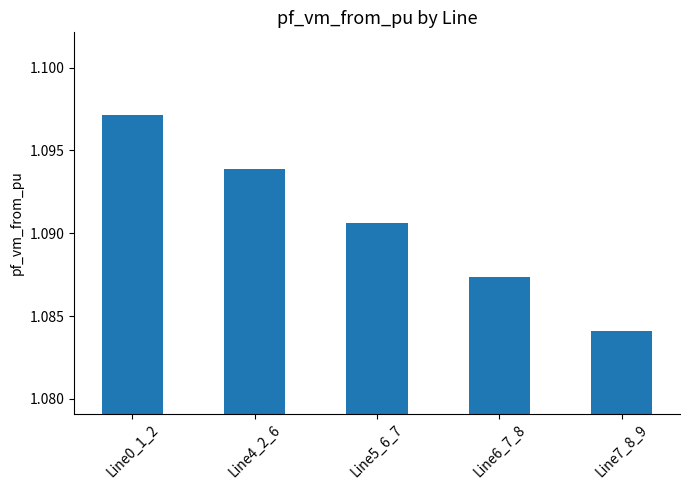

List the labels in order of value, largest first.

Line0_1_2, Line4_2_6, Line5_6_7, Line6_7_8, Line7_8_9